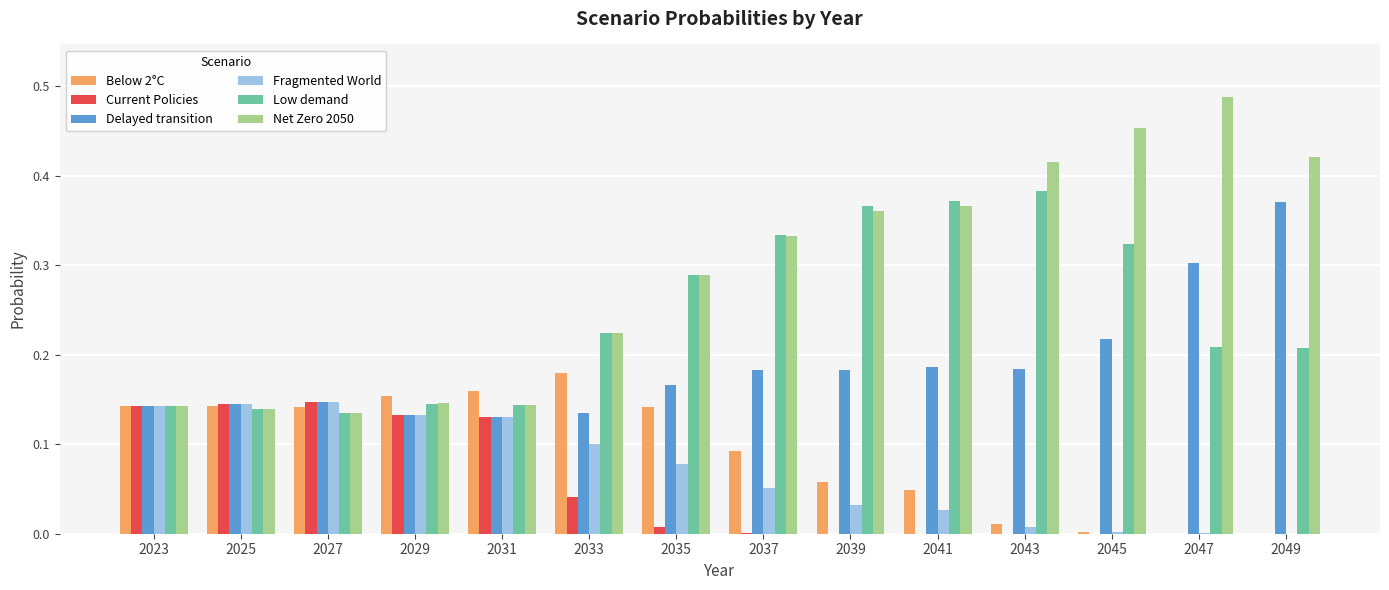

Is it true that Current Policies equals 0.0 at 2045?

True